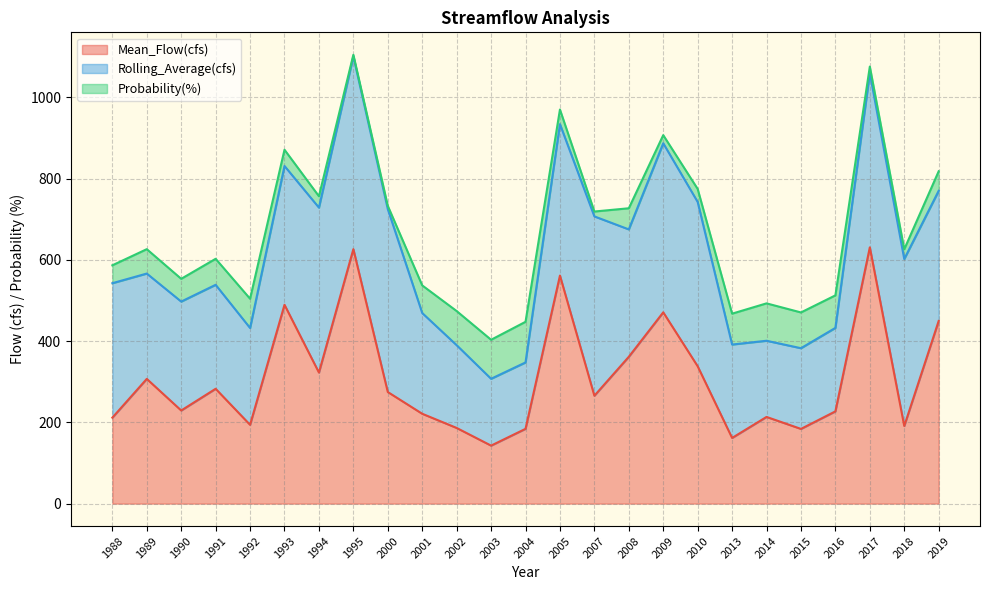

How many interior local valleys does the Mean_Flow(cfs) series have?

8